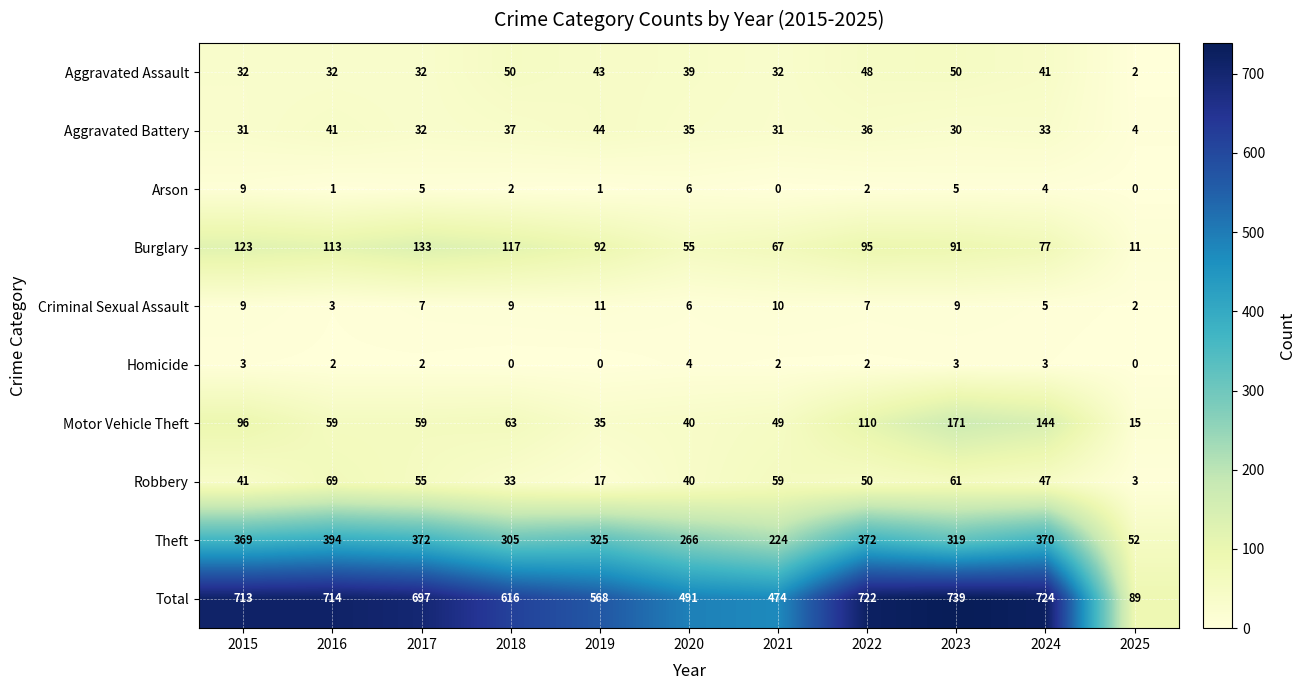

Is the value of Motor Vehicle Theft at 2019 greater than the value of Homicide at 2022?

Yes